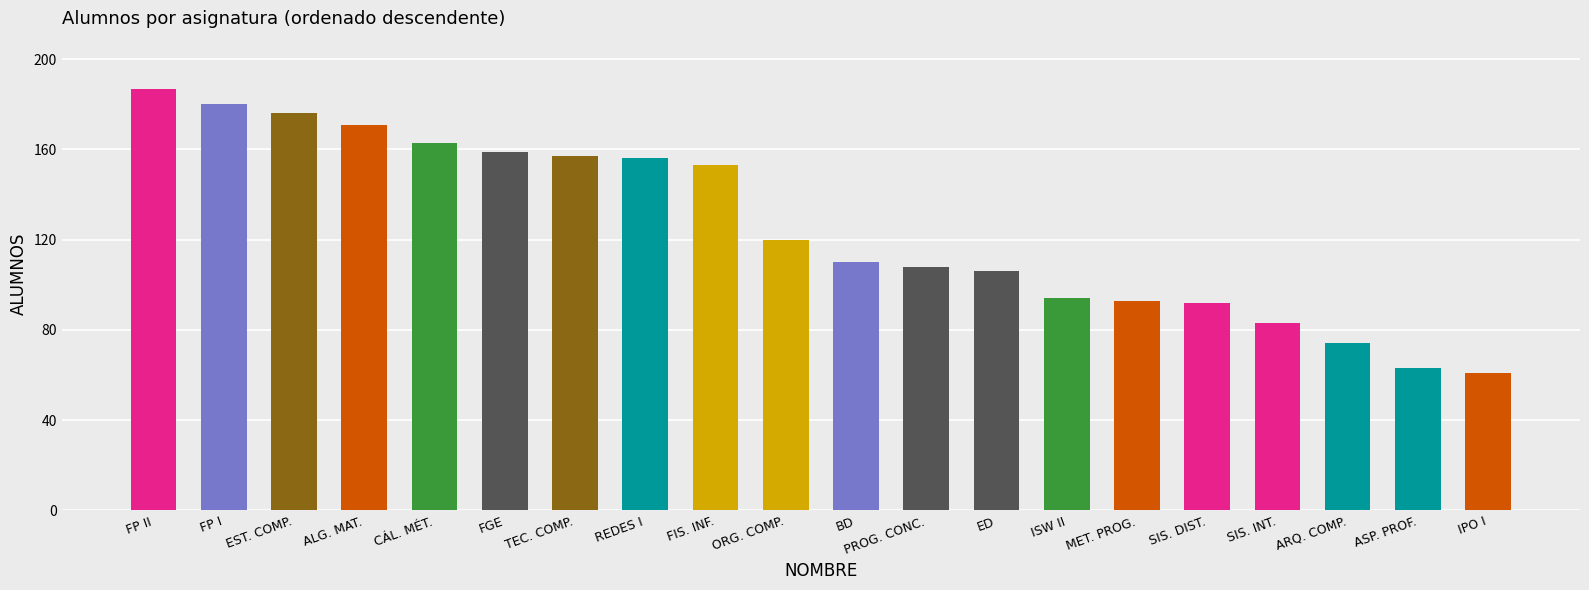

What is the sum of all values?

2506